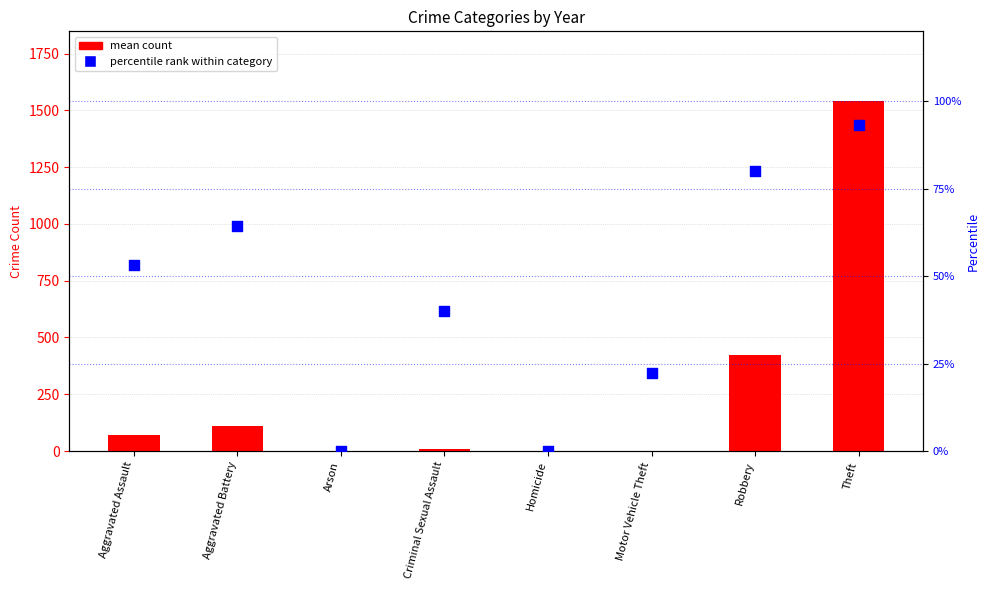

Which series has the largest Y range (max minus min)?

mean count